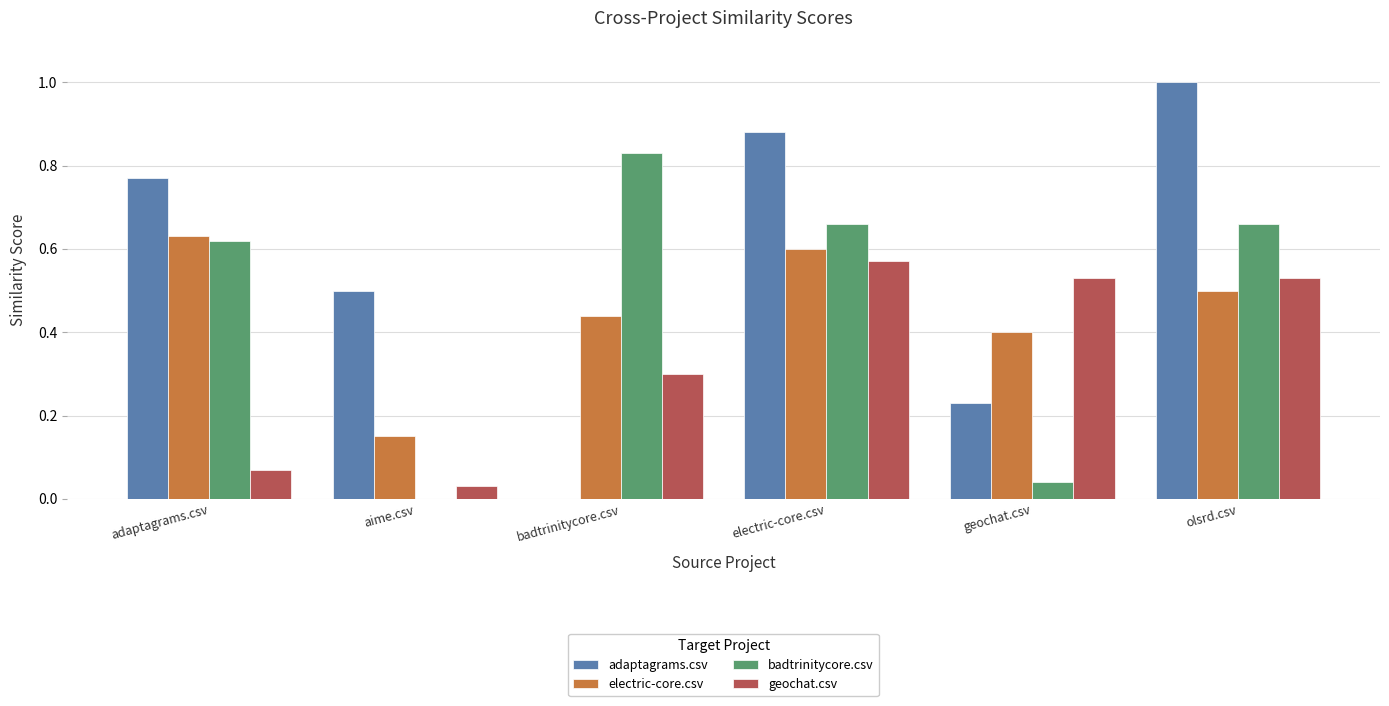

Which series has the largest total across all categories?

adaptagrams.csv